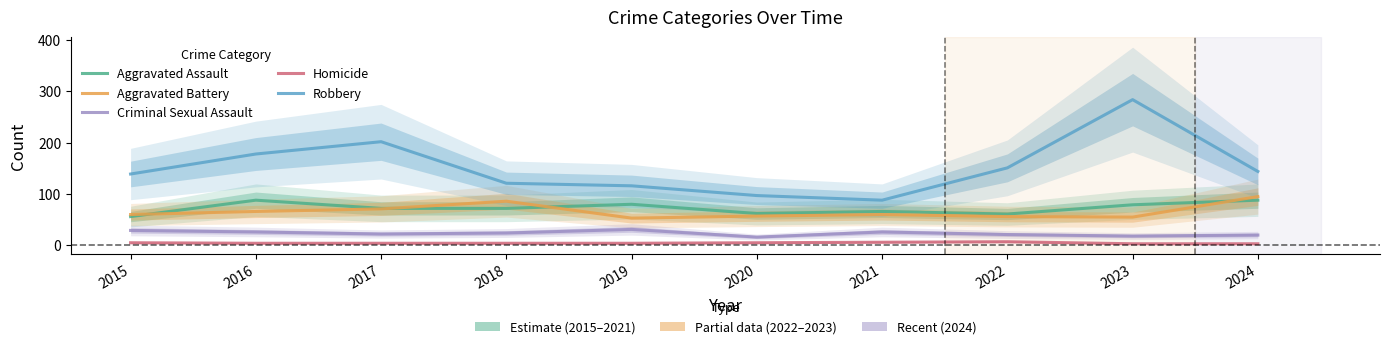

True or false: Aggravated Battery and Robbery intersect in this chart.

False